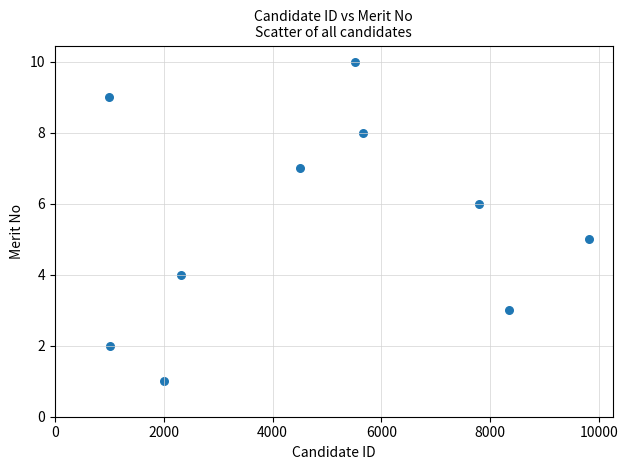

What is the range of X values (max minus min)?

8821